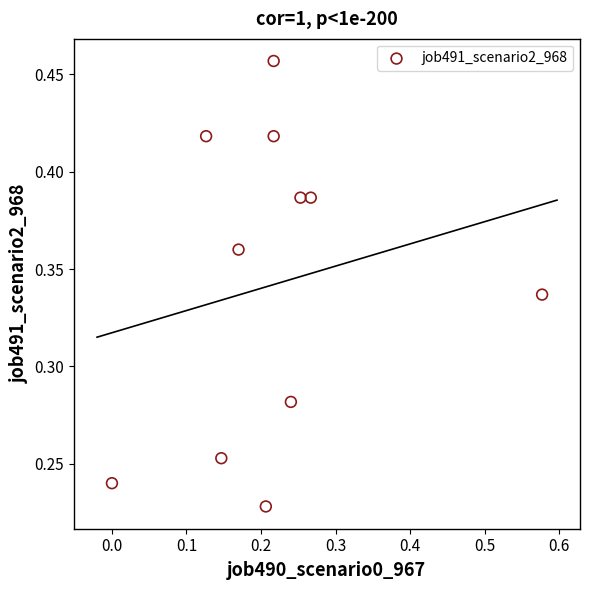

What is the range of X values (max minus min)?

0.6